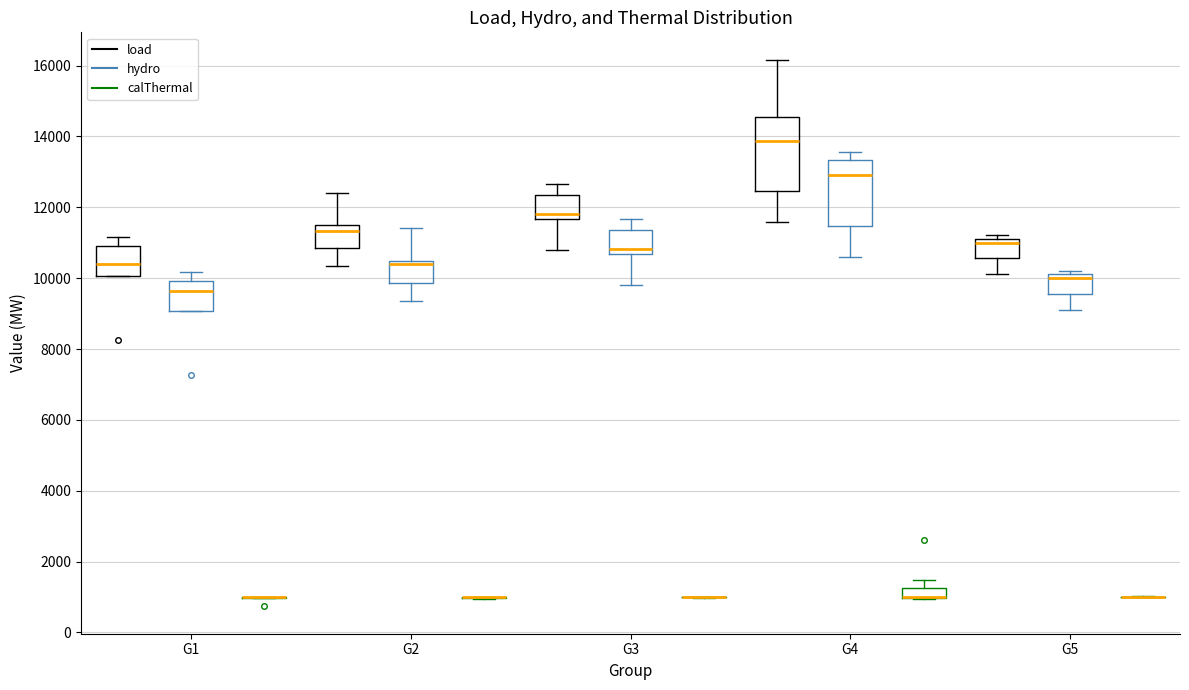

Where is the upper edge of the box for G4 (hydro) on the y-axis? The values are not printed on the chart, so give them approximately, as read against the axis.

13400